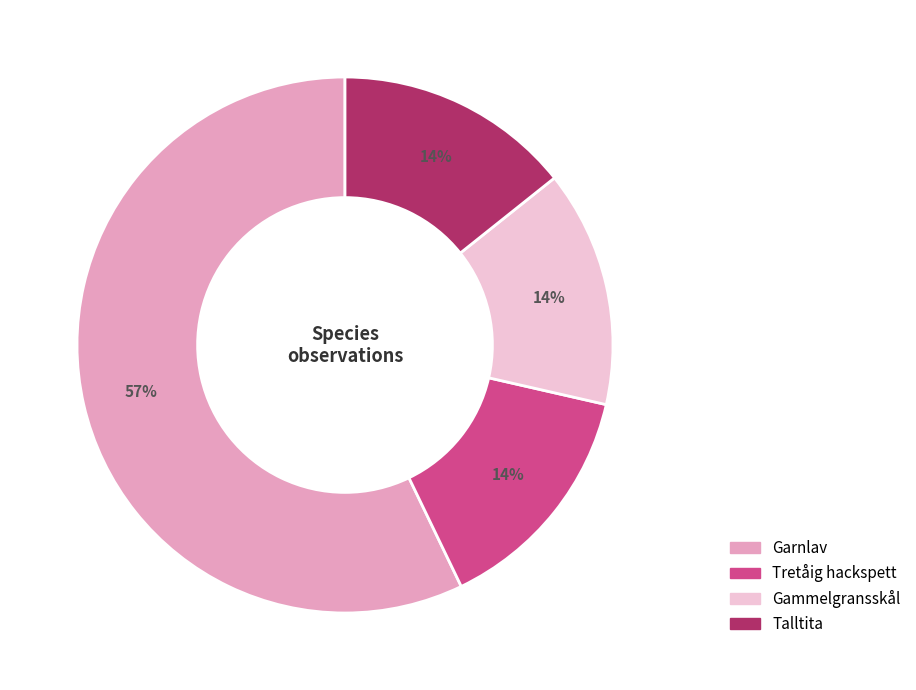

Does any single category account for the majority?

Yes